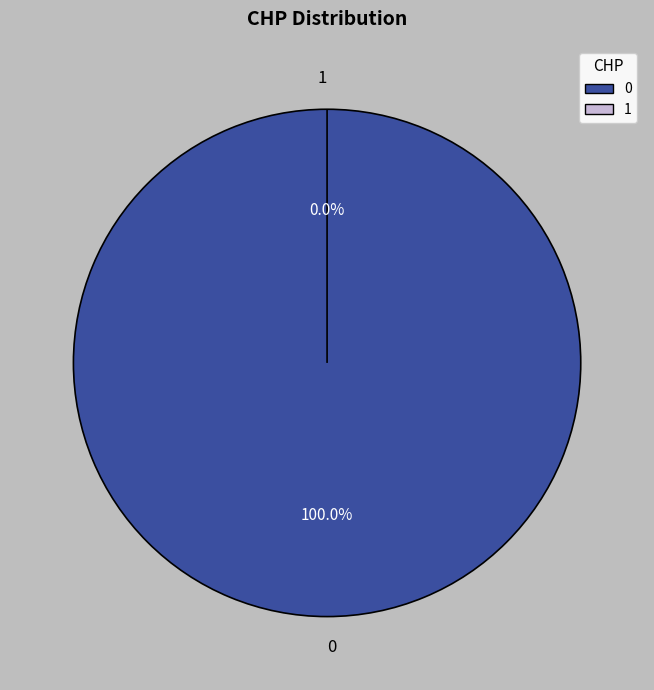

Does 1 represent more than half of the total?

No